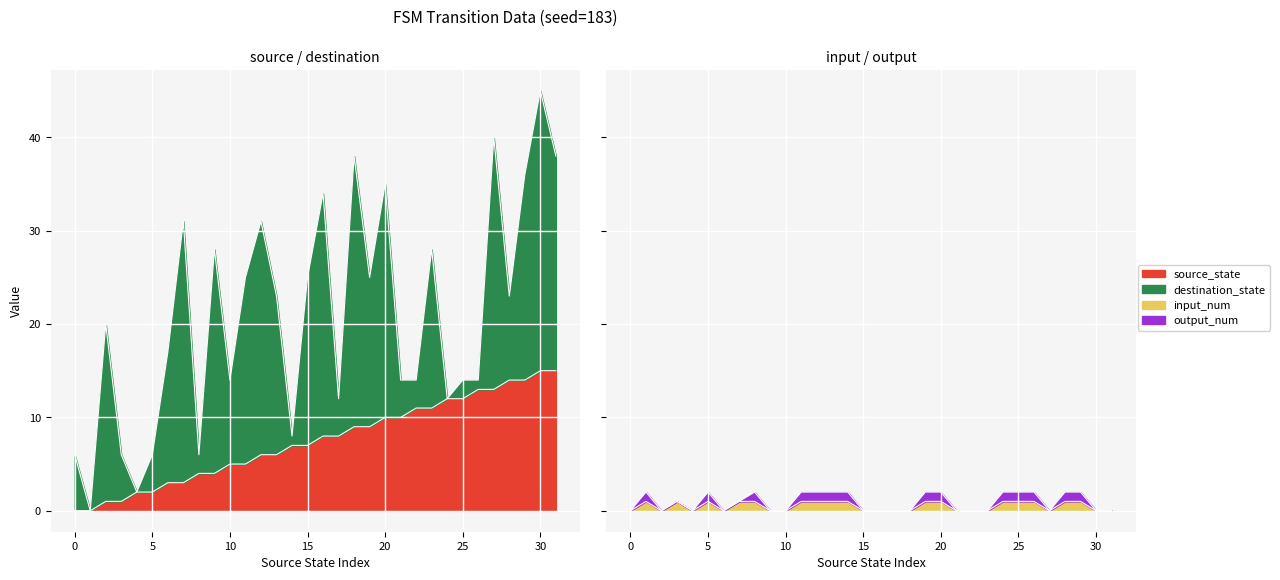

What is the difference between the input_num values at 27 and 13?

1